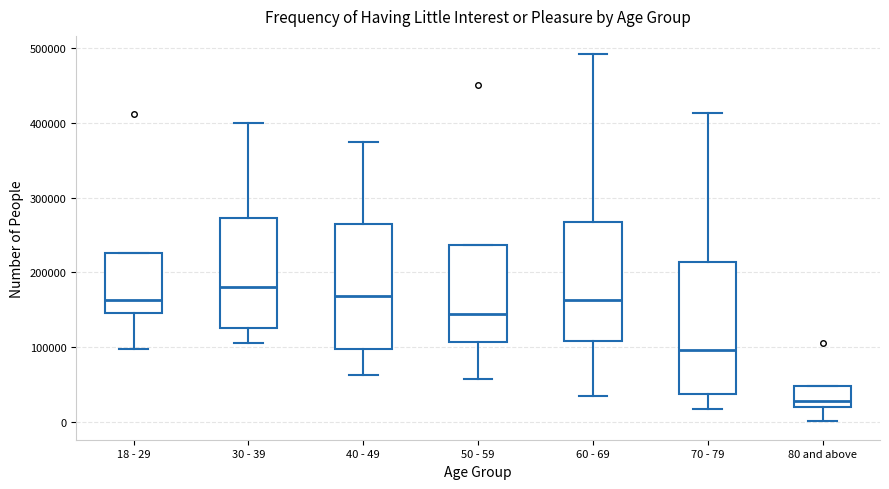

Which box's median line is the highest?

30 - 39